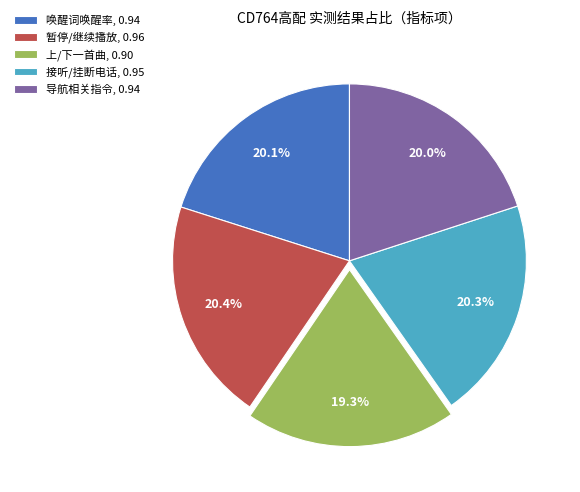

Which slice is the smallest?

上/下一首曲, 0.90